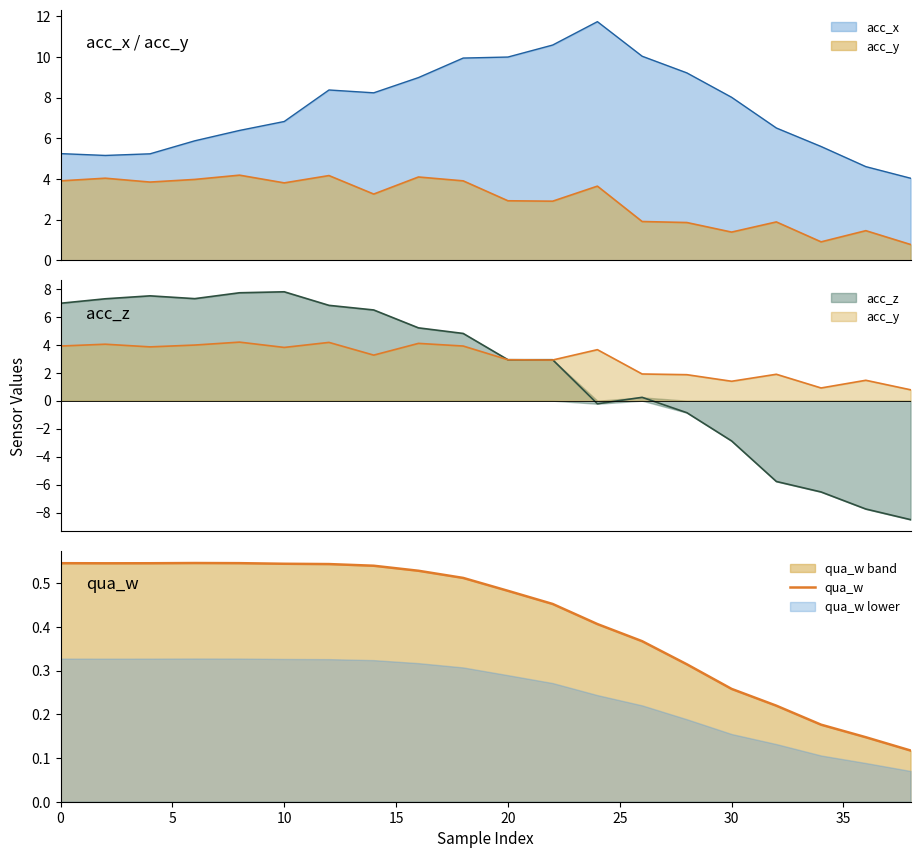

Does the chart have visible grid lines?

No